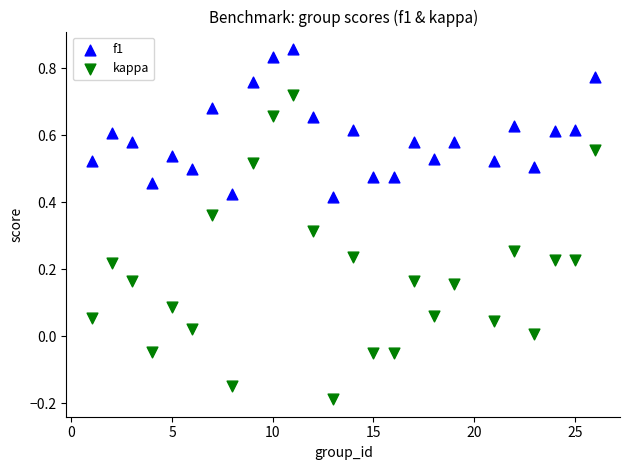

Which series contains the highest Y value?

f1